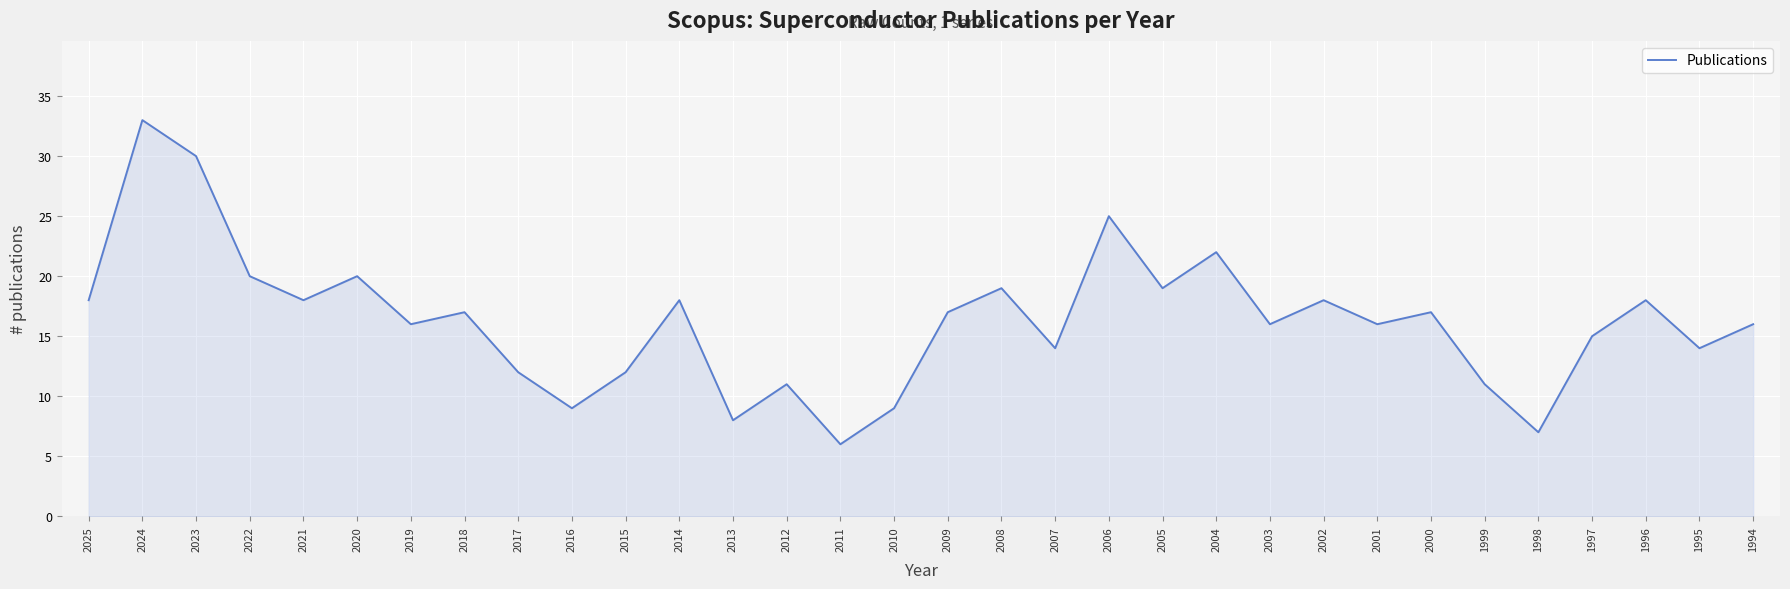

How many interior local valleys (lower than both neighbors) does the data have?

11